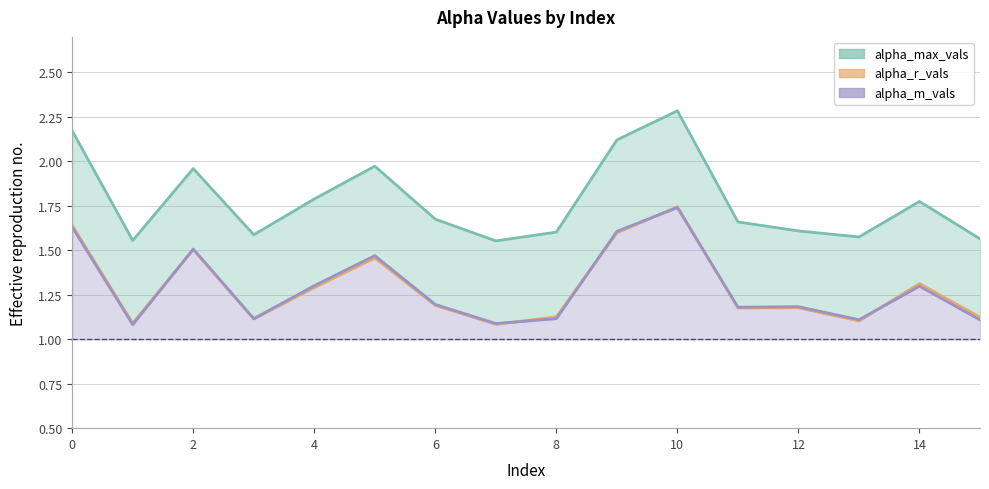

What are all the series names shown in the legend?

alpha_max_vals, alpha_r_vals, alpha_m_vals